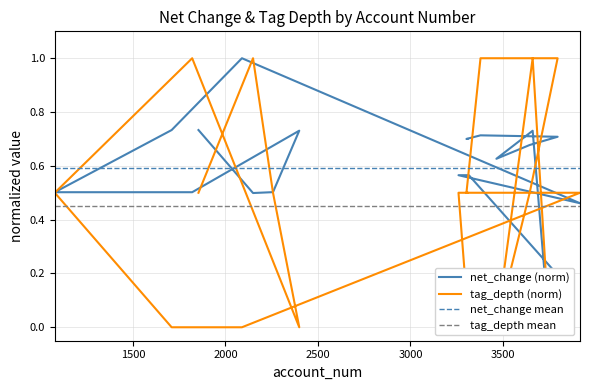

At which category does net_change reach its first local valley?

2149